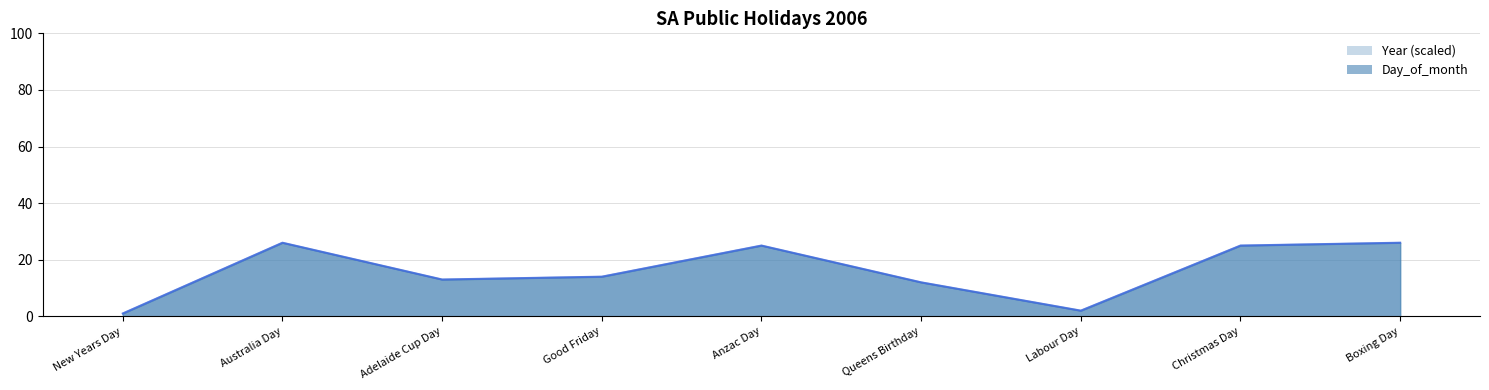

What position from the left is Boxing Day?

9